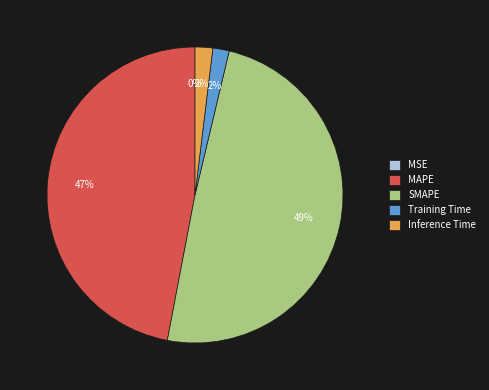

To the nearest percent, what is the difference between the largest and smallest slice percentages?

49%